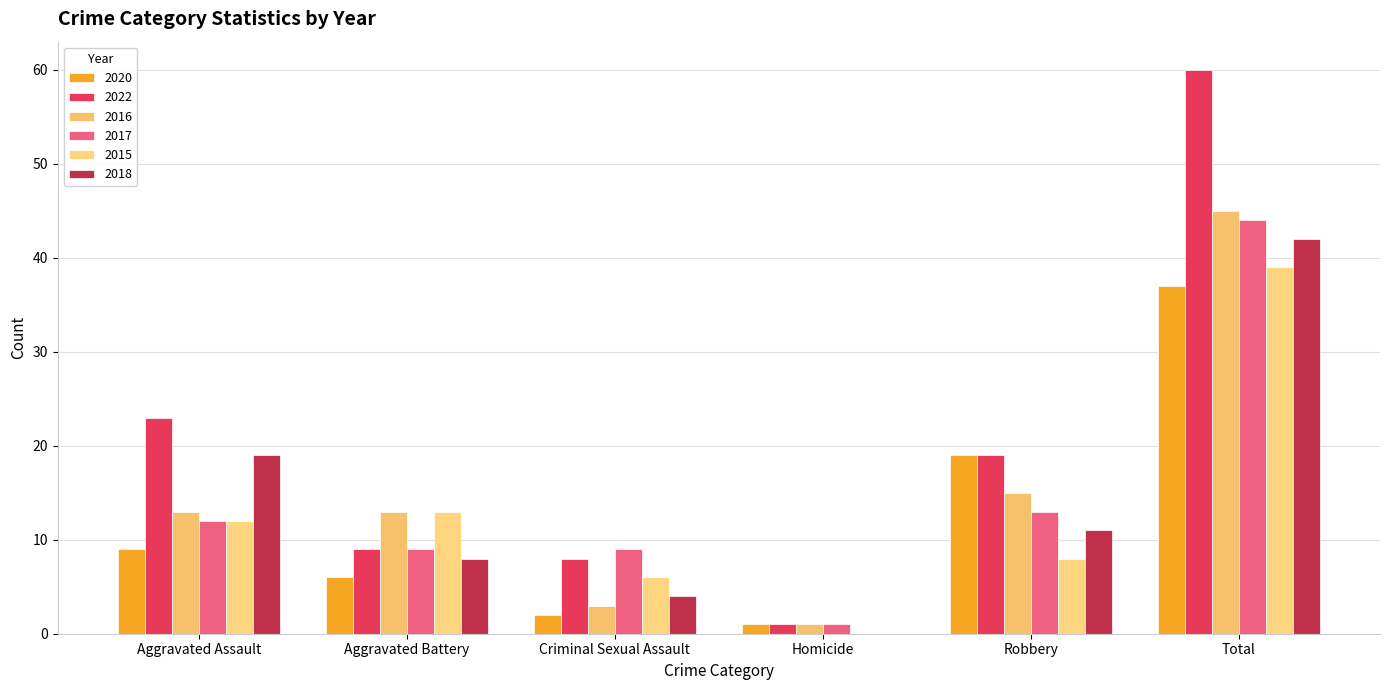

Where is 2018 nearest to the value 21?

Aggravated Assault